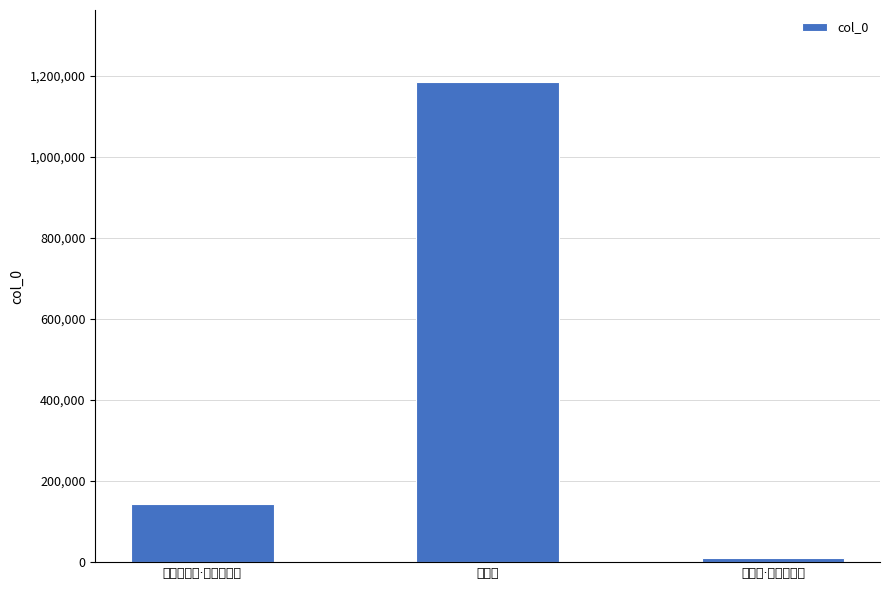

What is the label of the 2nd bar from the left?

进秋隼